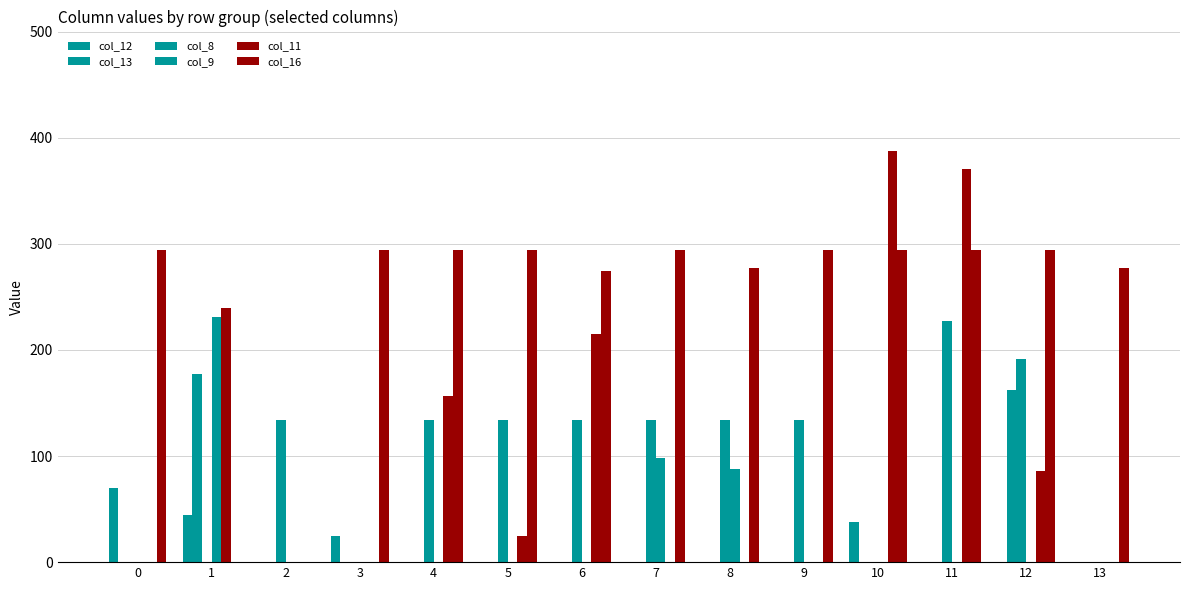

Are the bars grouped side by side (vs. stacked)?

Yes